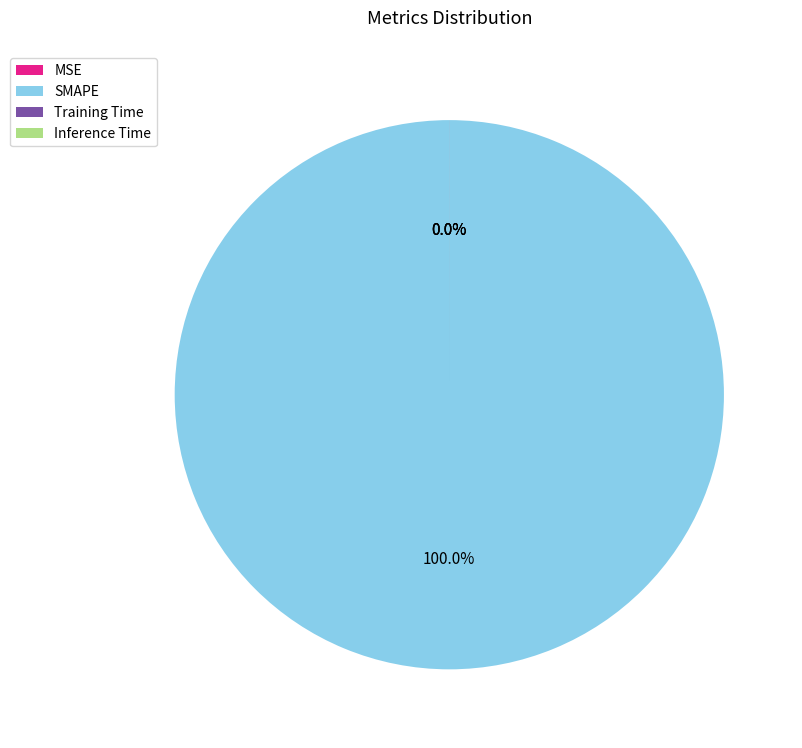

Rank the categories by value from lowest to highest.

MSE, Inference Time, Training Time, SMAPE